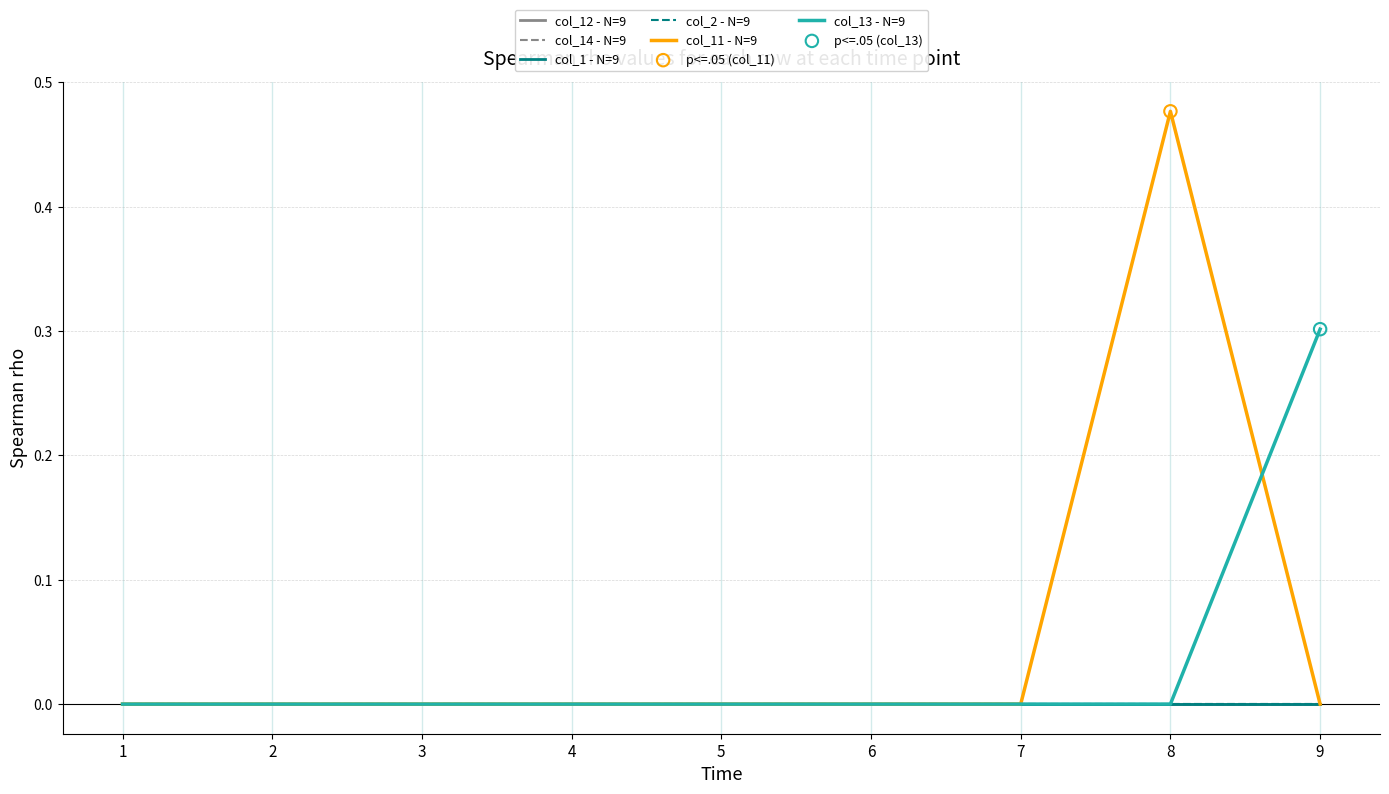

What are all the series names shown in the legend?

col_12 - N=9, col_14 - N=9, col_1 - N=9, col_2 - N=9, col_11 - N=9, col_13 - N=9